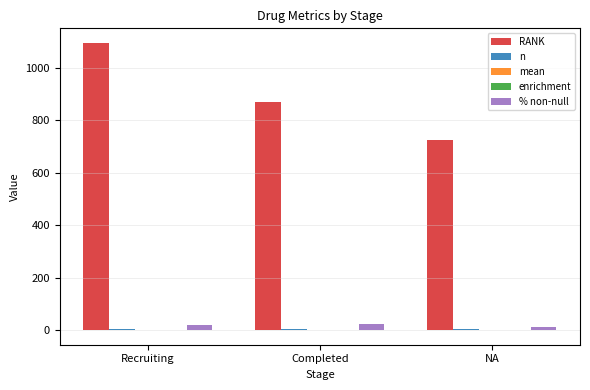

Is it true that RANK equals 1555.7 at Completed?

False